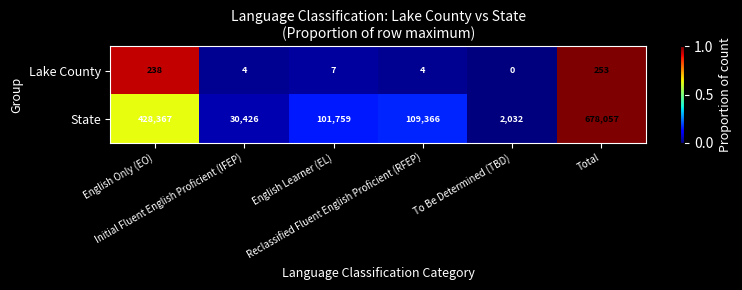

What is the difference between the second highest and second lowest values in the Lake County series?

234